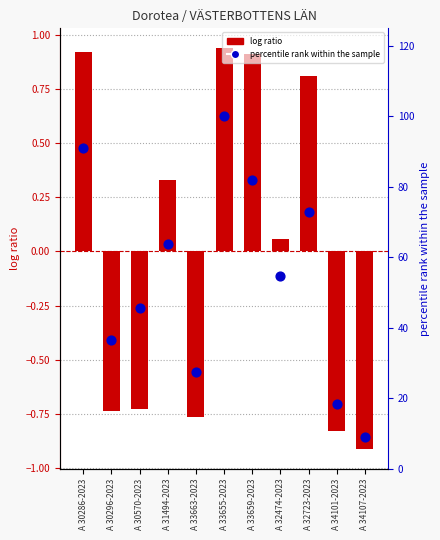

Which series reaches the minimum Y coordinate?

log ratio